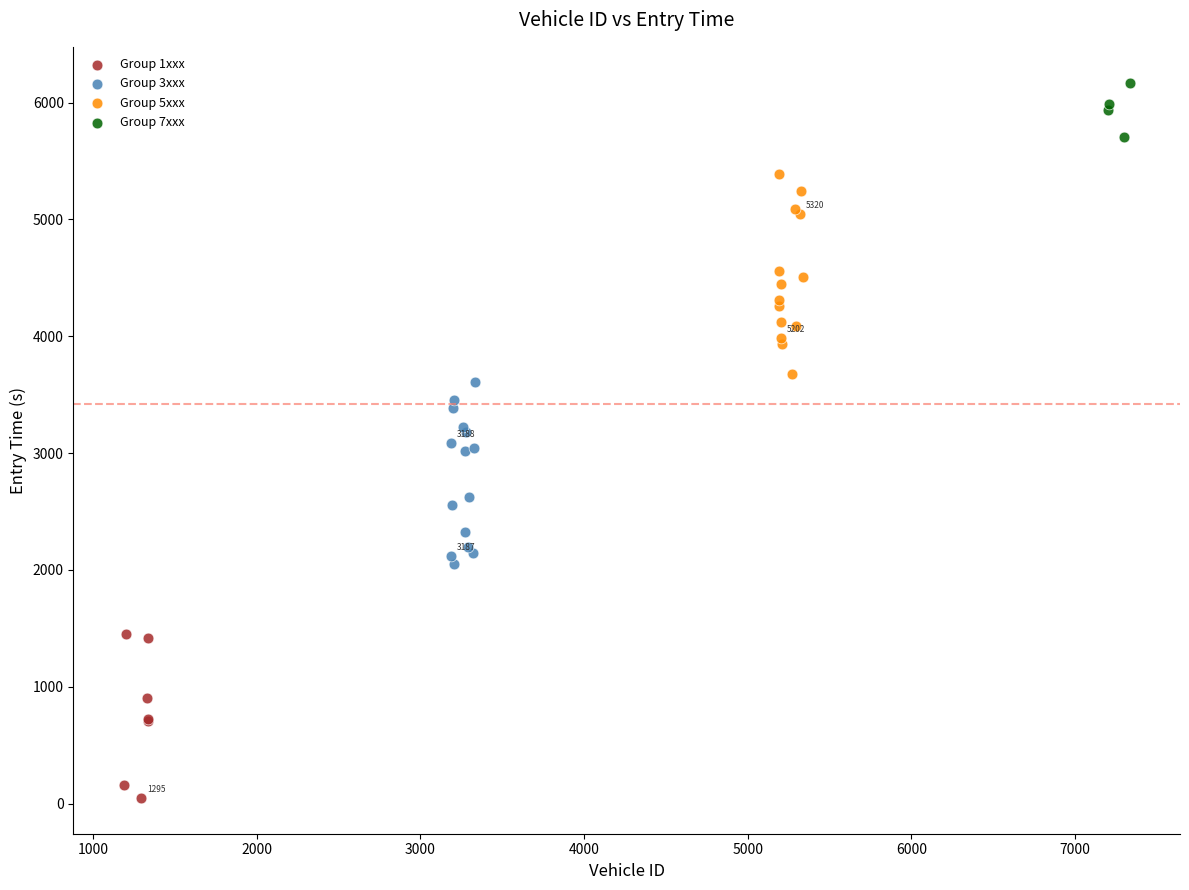

What are all the series names shown in the legend?

Group 1xxx, Group 3xxx, Group 5xxx, Group 7xxx